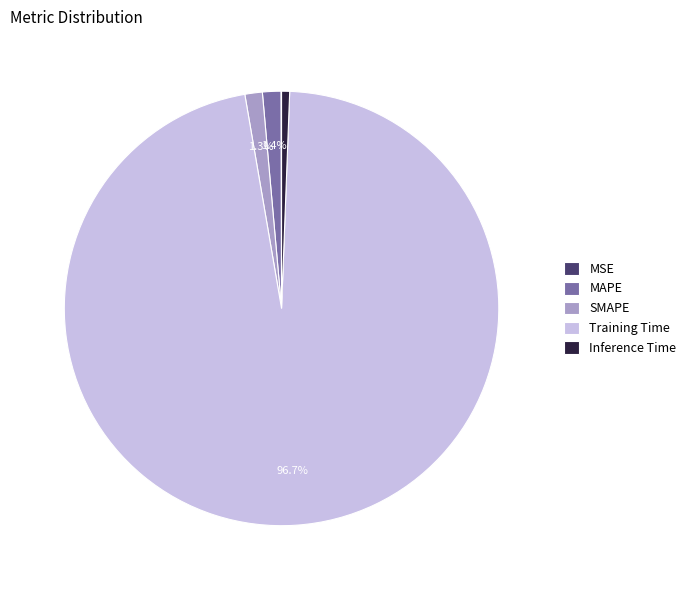

Which slice represents more than half of the pie?

Training Time